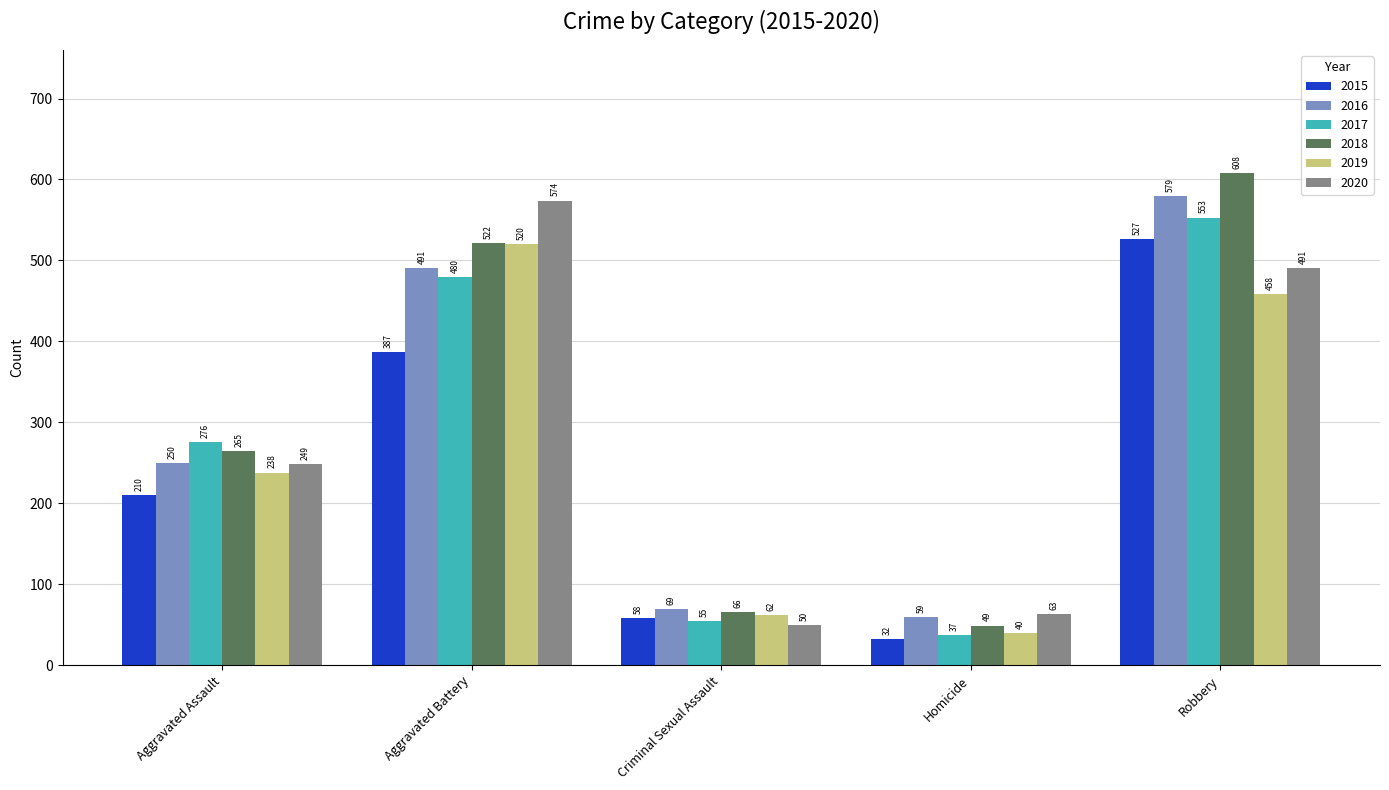

What is the difference between the maximum and minimum values in the 2020 series?

524